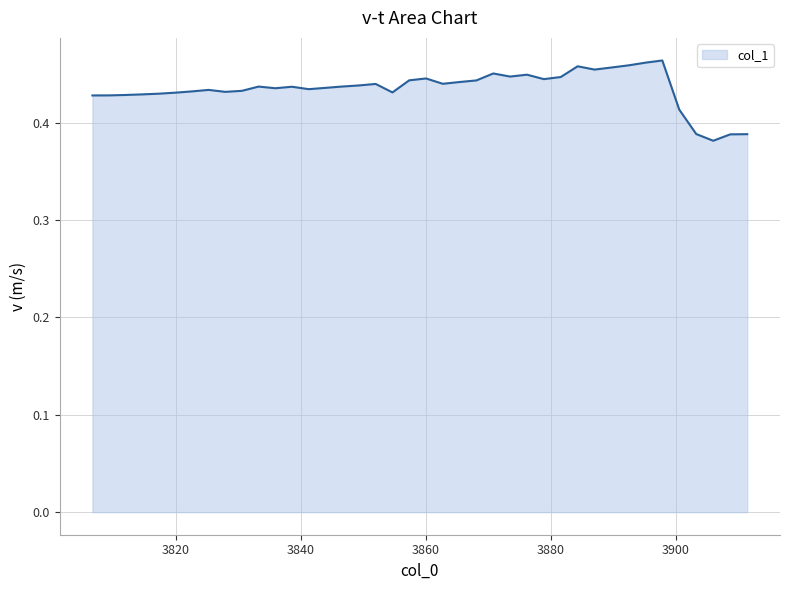

How many categories are shown in the chart?

40